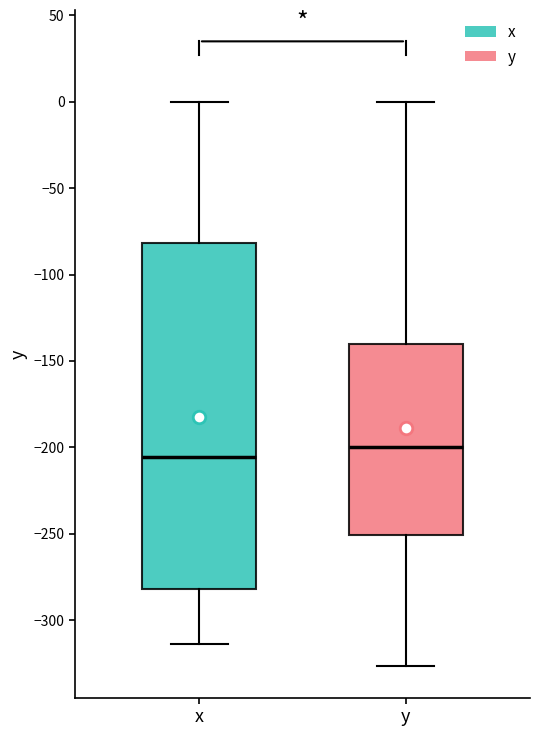

Where is the lower edge of the box for x on the y-axis? The values are not printed on the chart, so give them approximately, as read against the axis.

-280